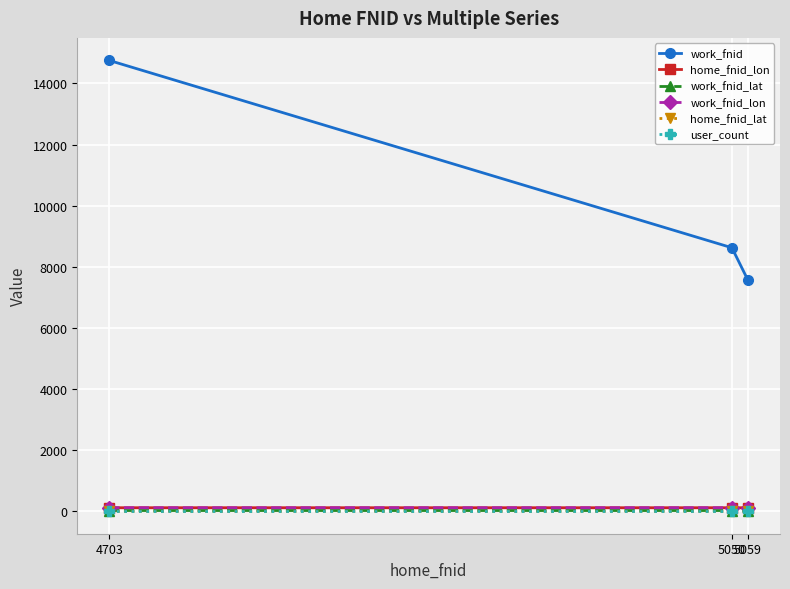

Which label corresponds to the largest value in the chart?

4703